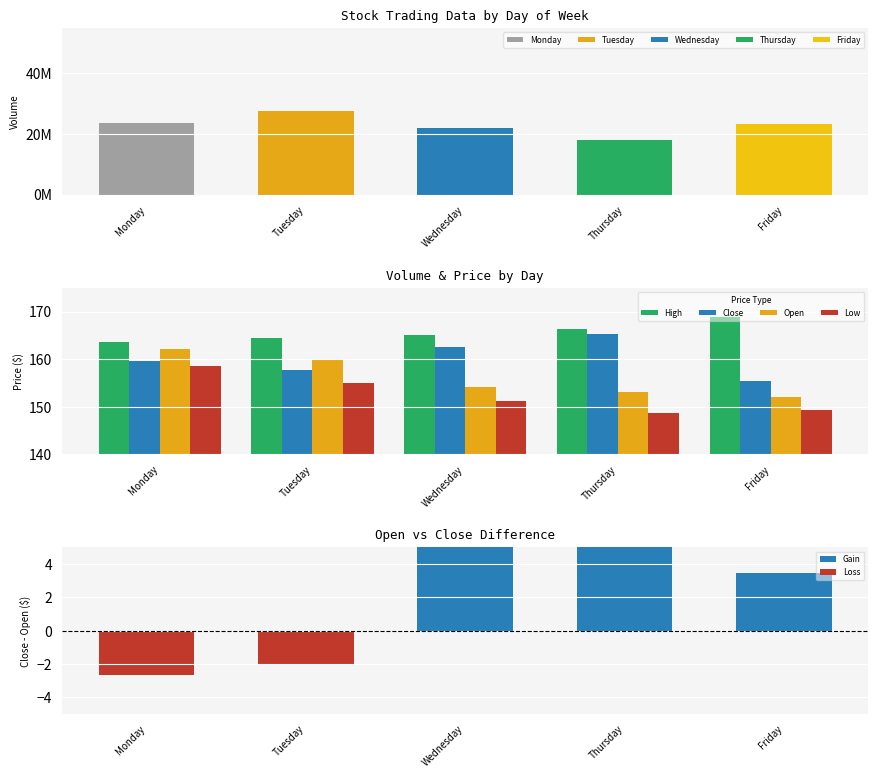

List the labels in order of High value, largest first.

Friday, Thursday, Wednesday, Tuesday, Monday